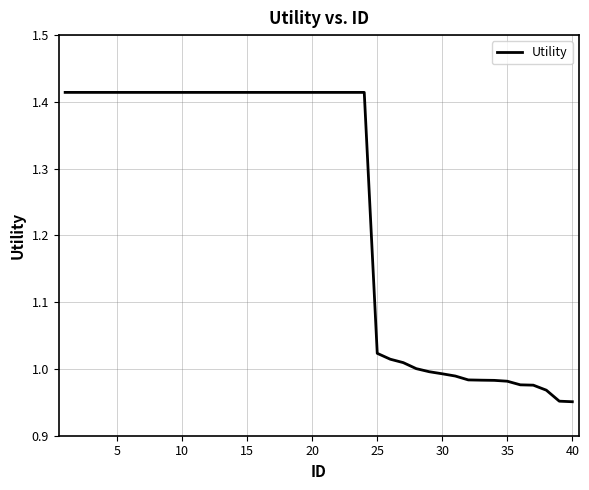

What is the difference between the maximum and minimum values?

0.5